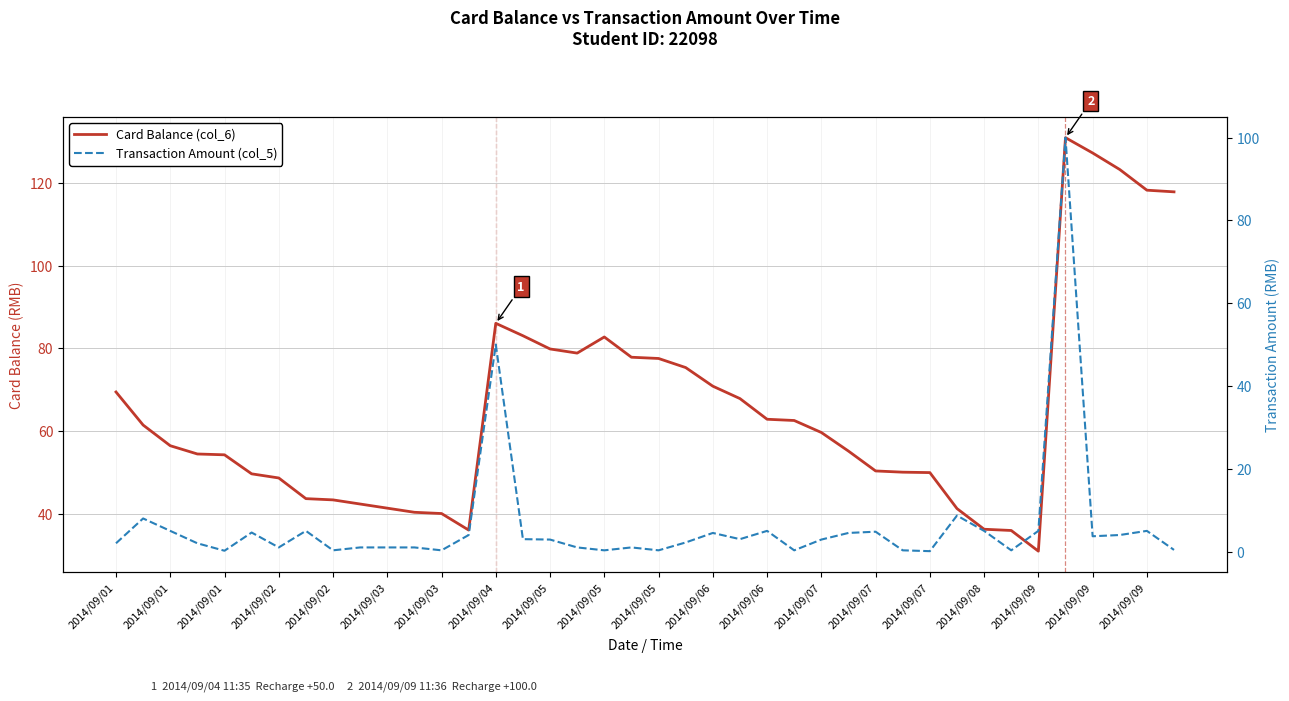

Does the chart have visible grid lines?

Yes